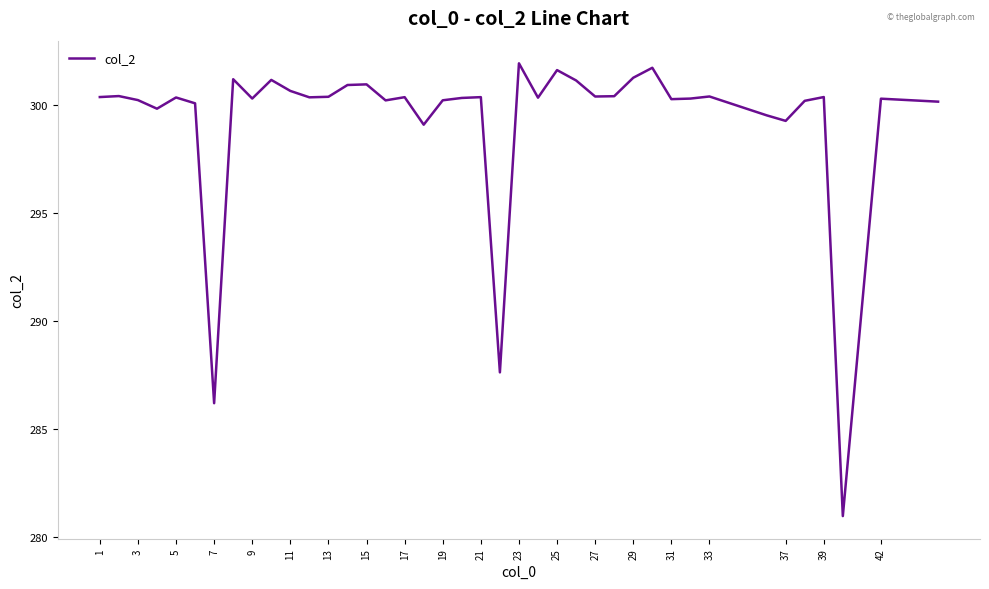

What is the minimum value shown in the chart?

280.9